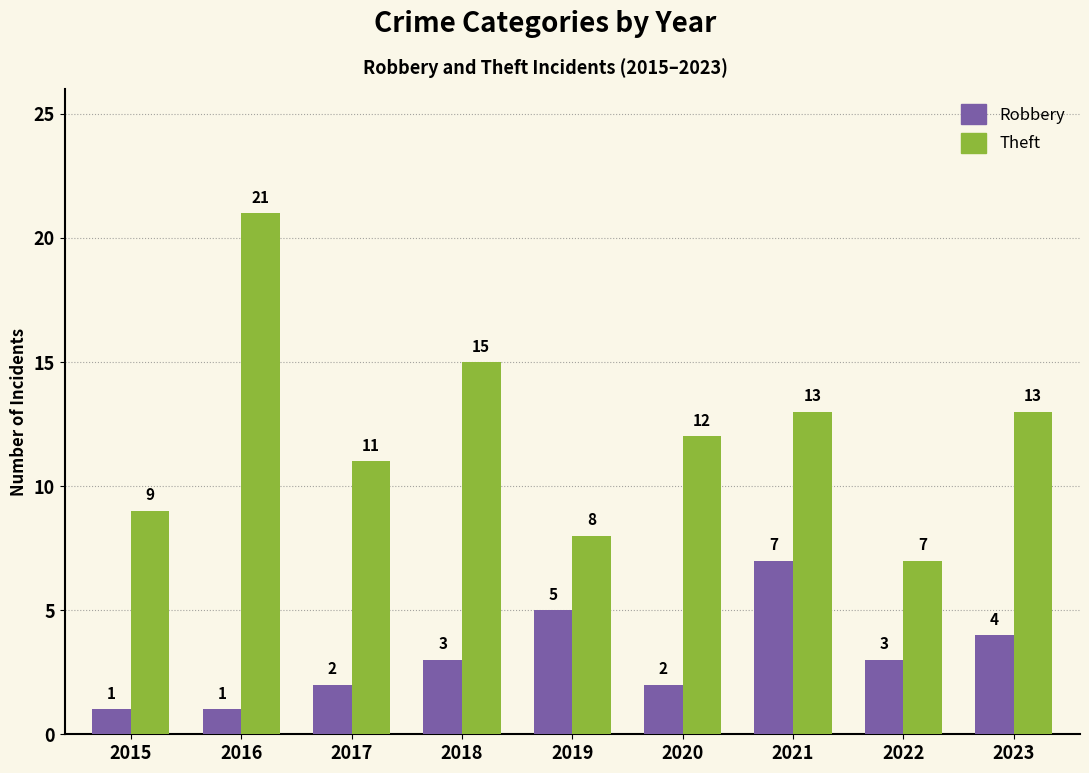

What is the difference between the Robbery values at 2023 and 2019?

1